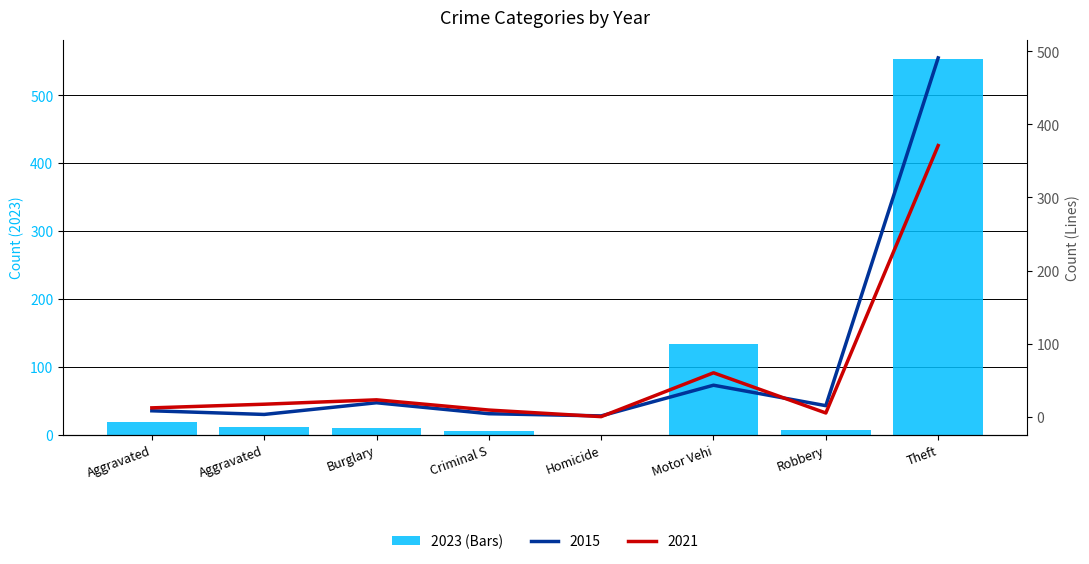

What is the label of the 6th bar from the left?

Motor Vehi